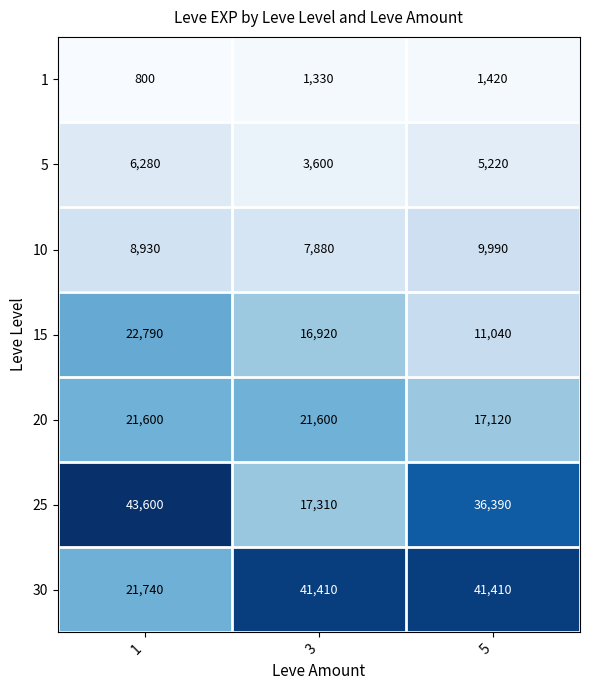

How many 25 values are between 17310 and 43600?

3